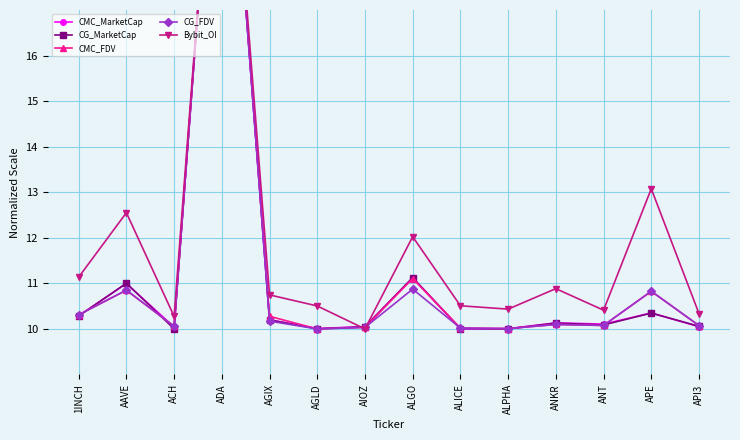

At which category does CMC_FDV reach its first local peak?

AAVE